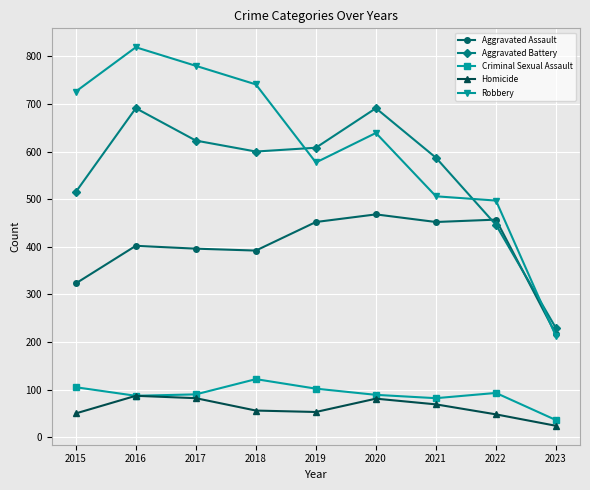

Which series has the largest total across all categories?

Robbery